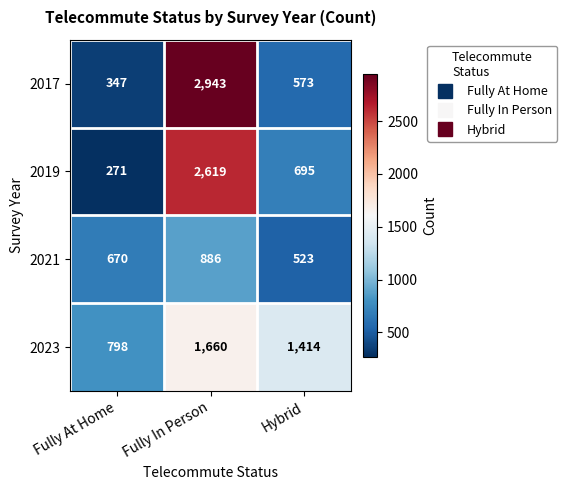

True or false: 2017 has a value of 960 at Hybrid.

False